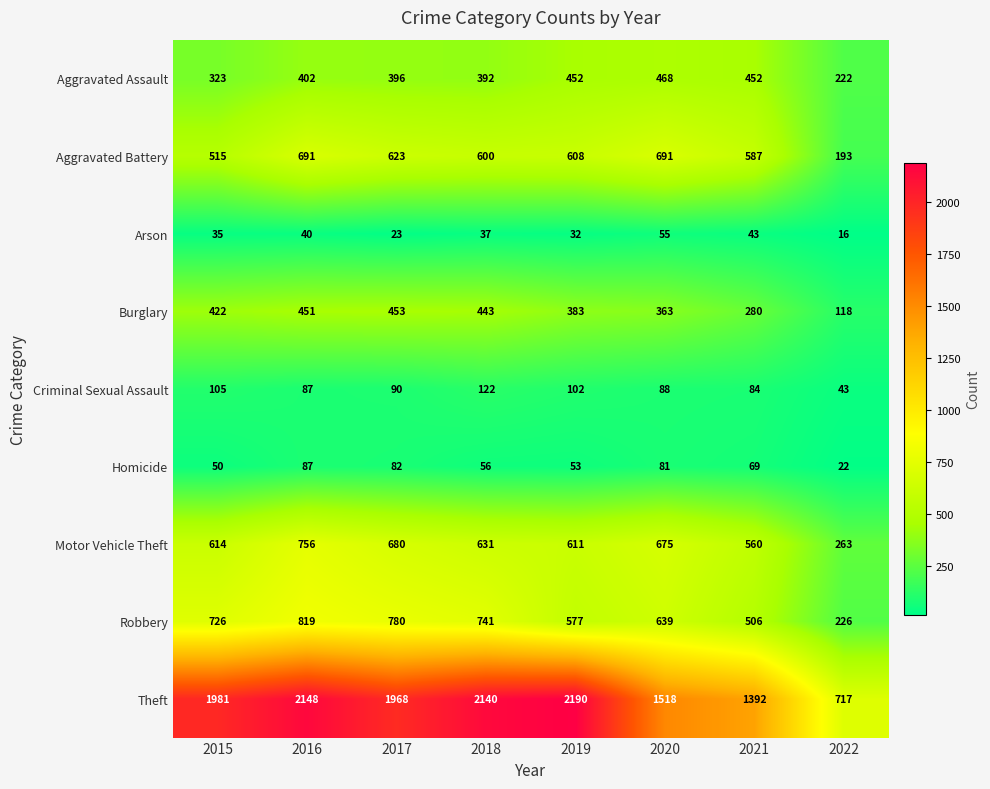

True or false: Arson has a value of 20 at 2018.

False